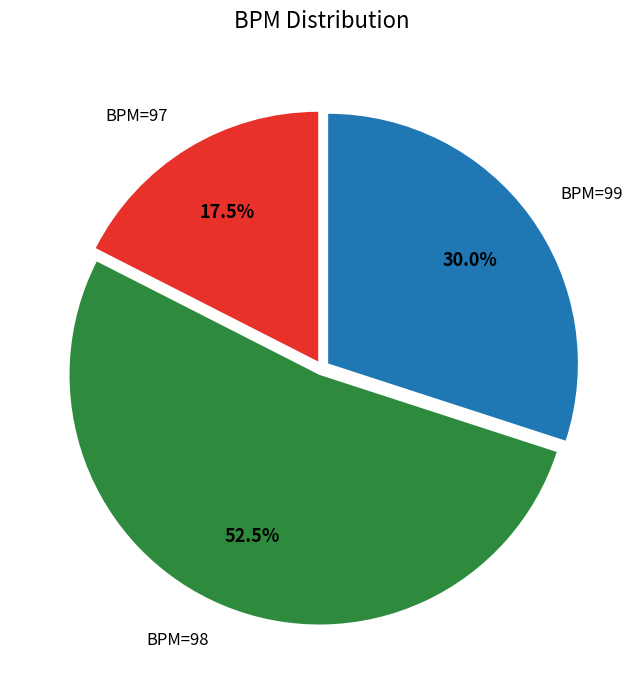

To the nearest percent, what is the combined percentage of BPM=99 and BPM=97?

48%